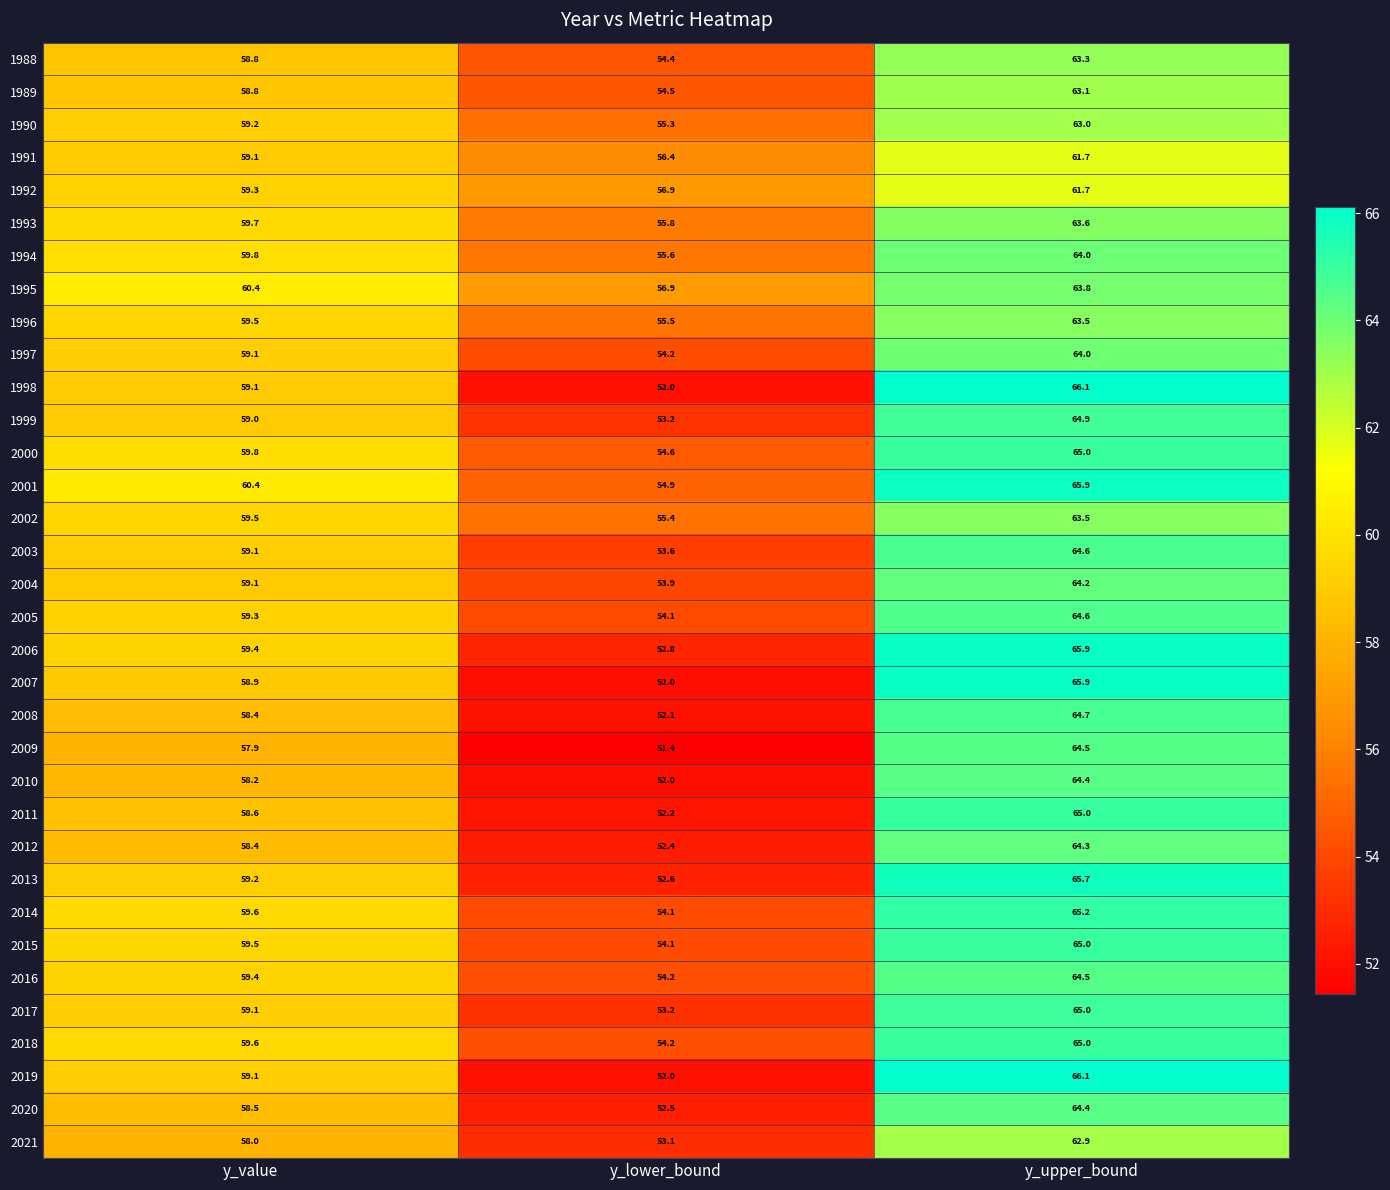

What is the total value across all series at y_value?

2010.8